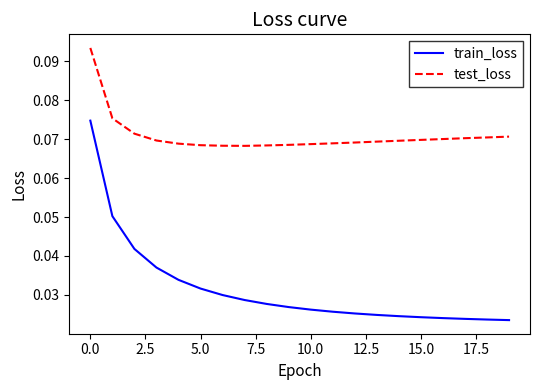

Rank the series by their maximum value, from lowest to highest.

train_loss, test_loss